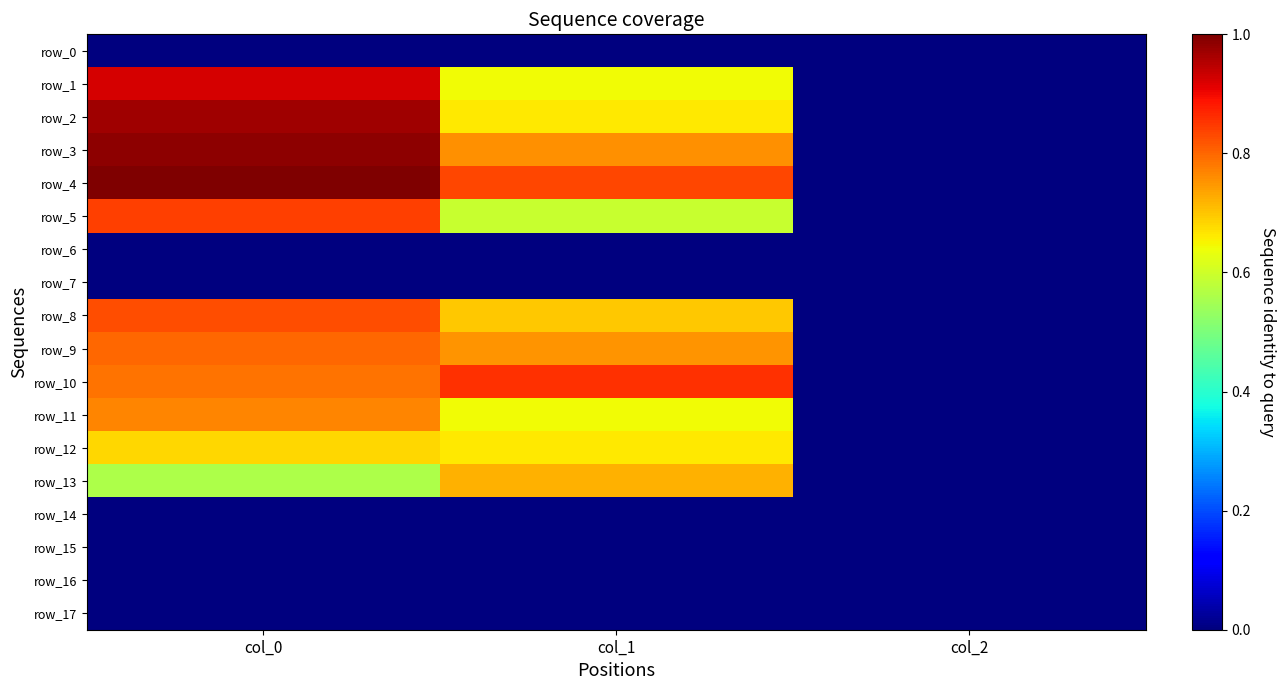

What is the difference between the highest and lowest values at col_2?

2.0